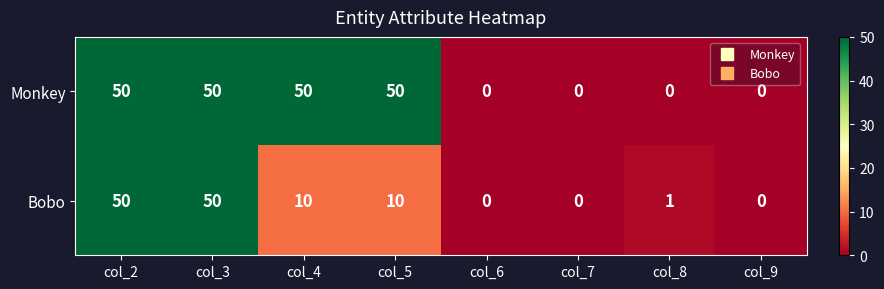

Reading left to right, transcribe all the data shown in this chart.

Monkey: col_2=50	col_3=50	col_4=50	col_5=50	col_6=0	col_7=0	col_8=0	col_9=0
Bobo: col_2=50	col_3=50	col_4=10	col_5=10	col_6=0	col_7=0	col_8=1	col_9=0